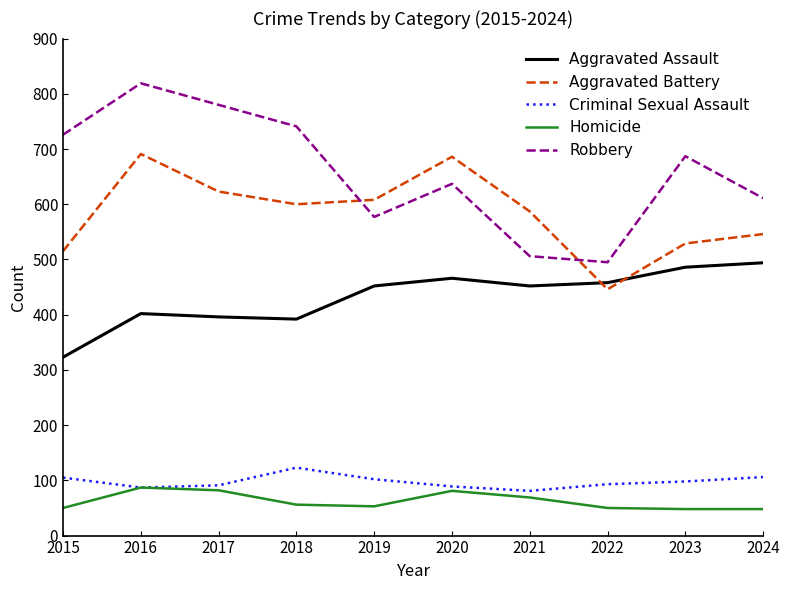

True or false: Aggravated Battery and Robbery intersect in this chart.

True